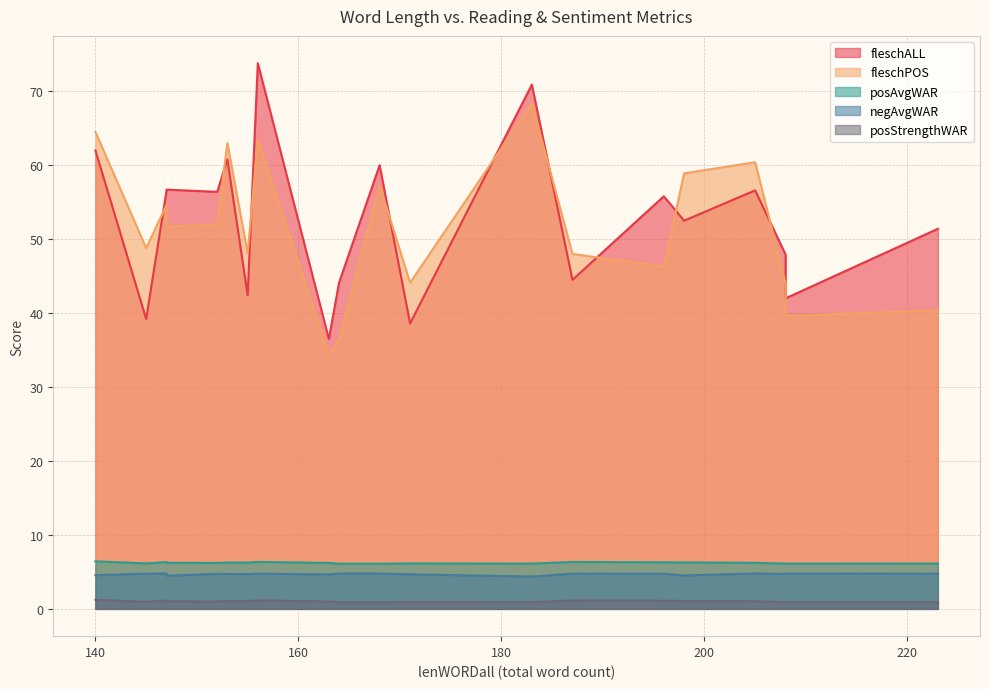

Reading left to right, transcribe all the data shown in this chart.

fleschALL: 196=55.8	183=70.9	145=39.2	171=38.6	168=60.0	163=36.5	155=42.4	208=47.9	140=62.0	208=42.0	205=56.6	198=52.5	153=60.8	147=56.5	156=73.8	223=51.4	152=56.4	147=56.7	164=44.1	187=44.5
fleschPOS: 196=46.3	183=68.4	145=48.8	171=44.1	168=57.3	163=34.4	155=48.1	208=44.0	140=64.5	208=39.6	205=60.4	198=58.9	153=63.0	147=54.6	156=63.5	223=40.4	152=52.0	147=51.7	164=36.4	187=48.0
posAvgWAR: 196=6.3	183=6.1	145=6.1	171=6.1	168=6.1	163=6.2	155=6.3	208=6.1	140=6.4	208=6.1	205=6.2	198=6.3	153=6.3	147=6.3	156=6.4	223=6.1	152=6.2	147=6.2	164=6.1	187=6.3
negAvgWAR: 196=4.8	183=4.4	145=4.8	171=4.7	168=4.8	163=4.7	155=4.7	208=4.7	140=4.5	208=4.8	205=4.8	198=4.5	153=4.7	147=4.8	156=4.8	223=4.8	152=4.7	147=4.5	164=4.8	187=4.8
posStrengthWAR: 196=1.1	183=0.9	145=0.9	171=0.9	168=0.9	163=1.0	155=1.1	208=0.9	140=1.2	208=0.9	205=1.0	198=1.1	153=1.1	147=1.1	156=1.2	223=0.9	152=1.0	147=1.0	164=0.9	187=1.1